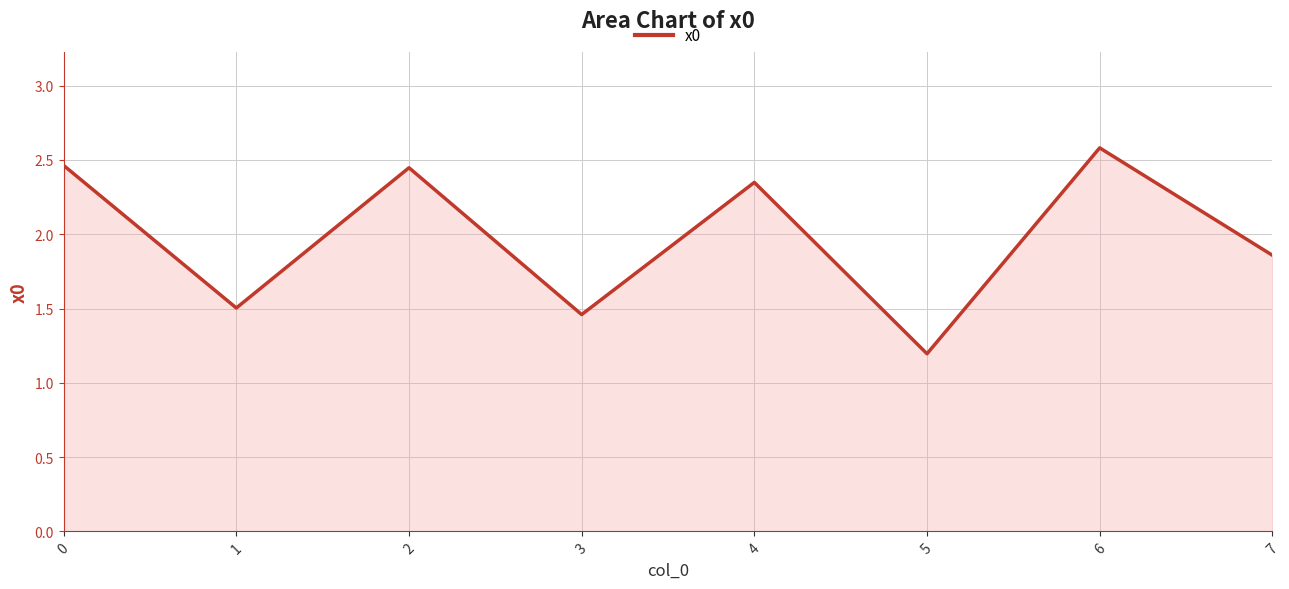

The value at 0 is 3.9. True or false?

False